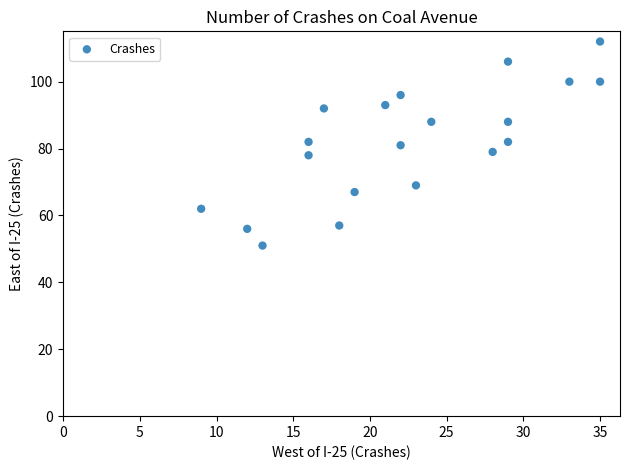

What is the range of Y values (max minus min)?

61